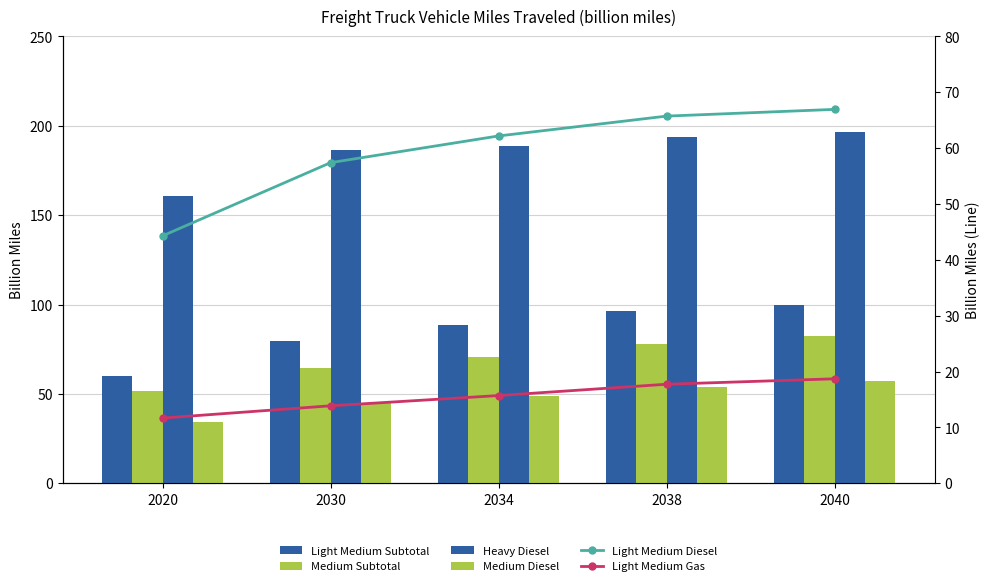

List the labels in order of Light Medium Gas value, largest first.

2040, 2038, 2034, 2030, 2020